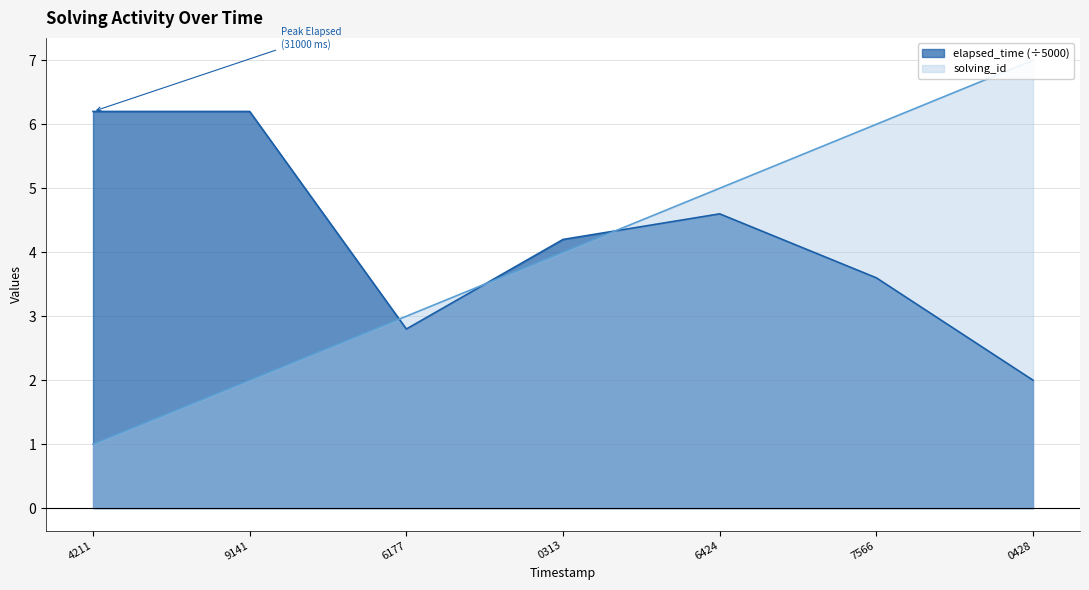

True or false: elapsed_time and solving_id cross at least once.

True